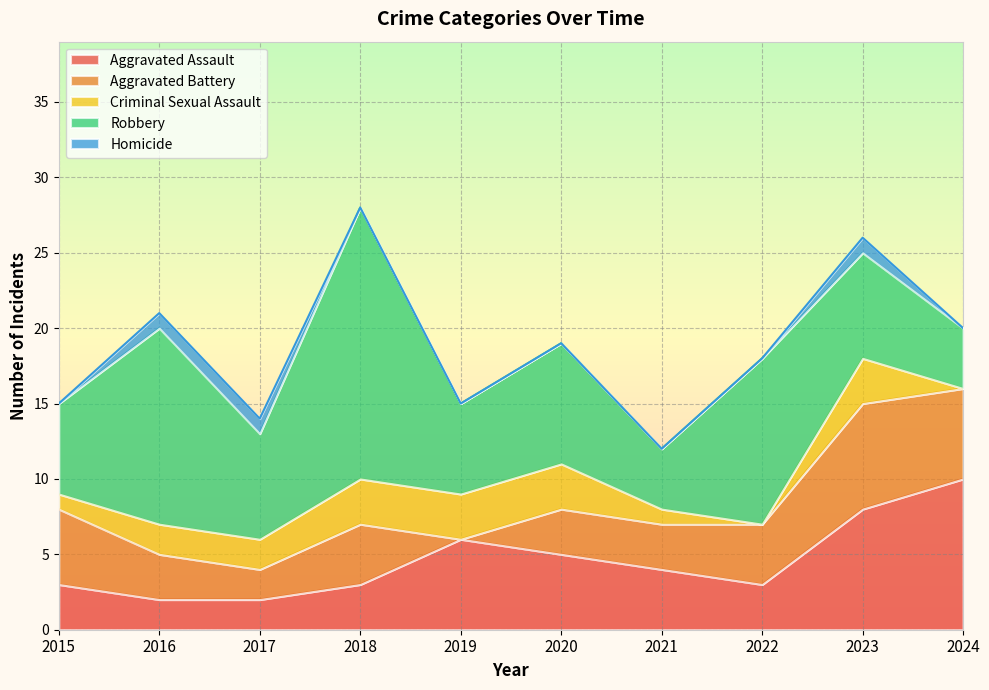

How many Homicide values are between 0 and 1?

10